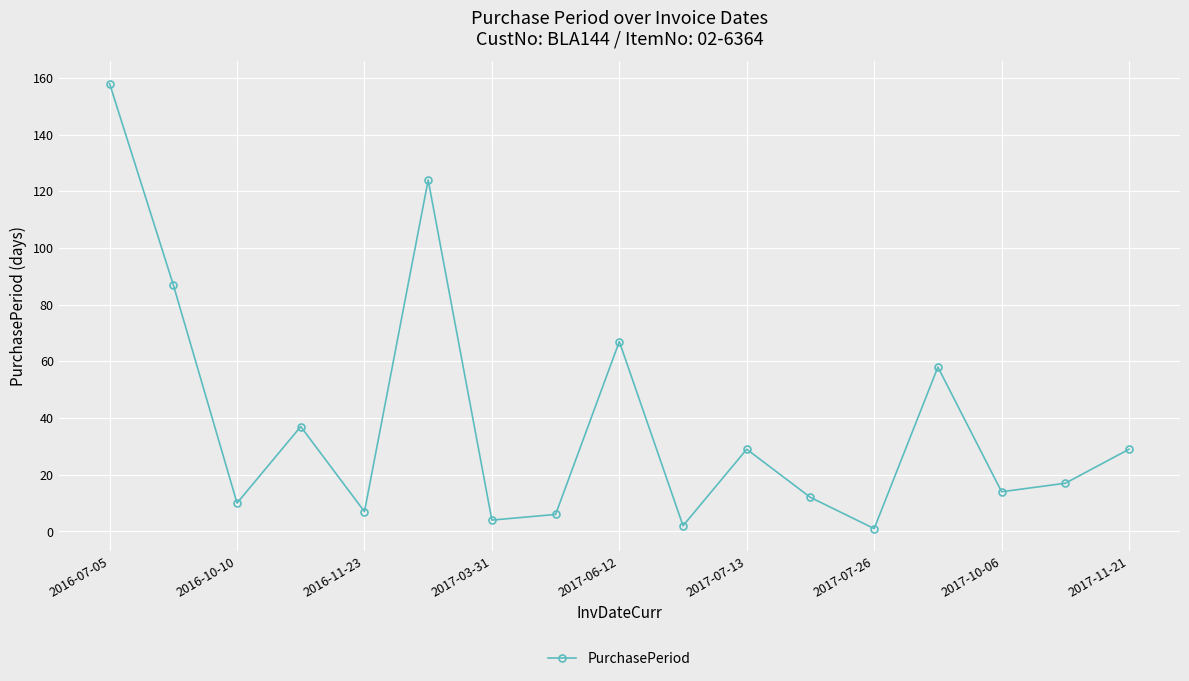

What is the maximum value shown in the chart?

158